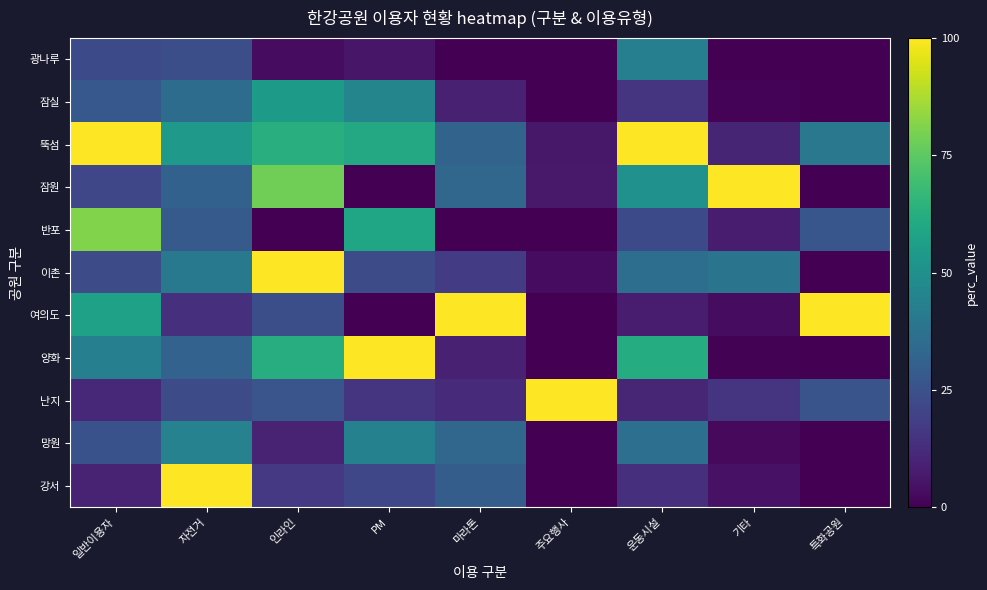

At how many categories does at least one series exceed 96?

9